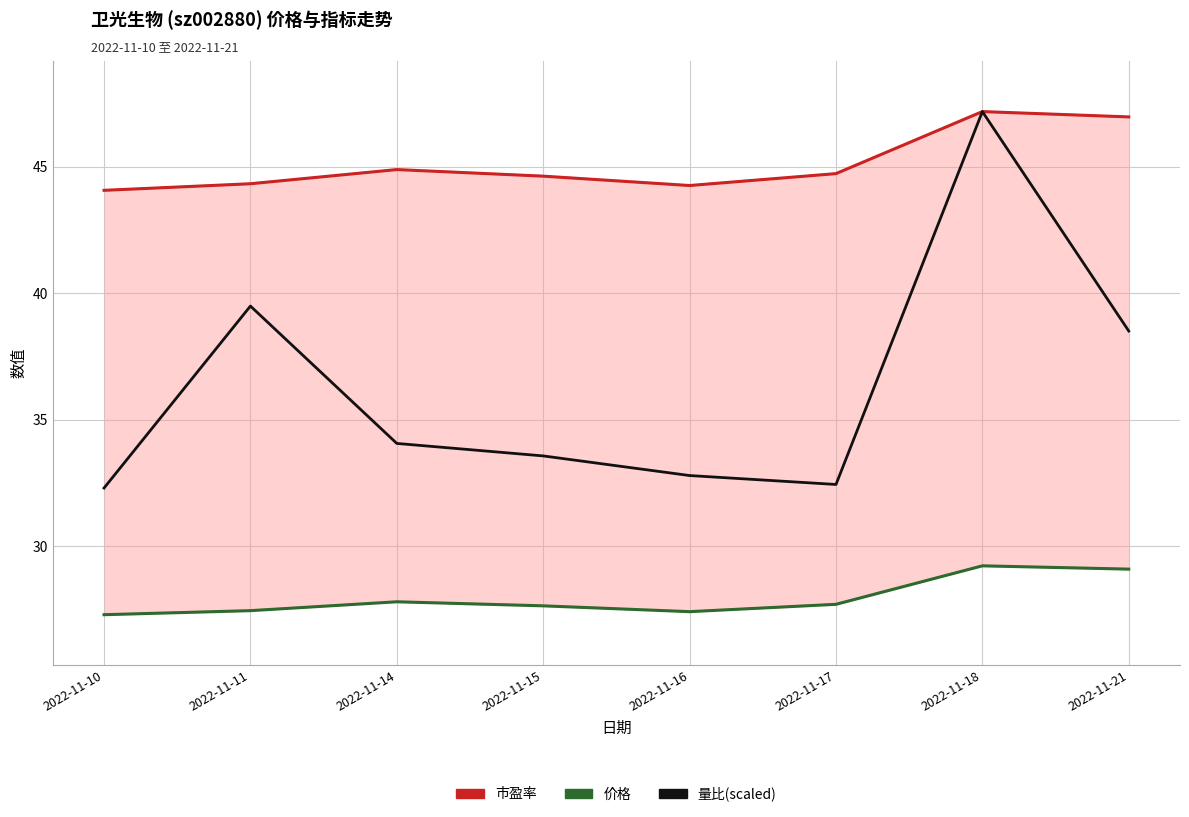

Reading right to left, what are all the values shown in this chart?

市盈率: 47.0	47.2	44.7	44.2	44.6	44.9	44.3	44.1
价格: 29.1	29.2	27.7	27.4	27.6	27.8	27.5	27.3
量比(scaled): 38.5	47.2	32.4	32.8	33.6	34.1	39.5	32.3